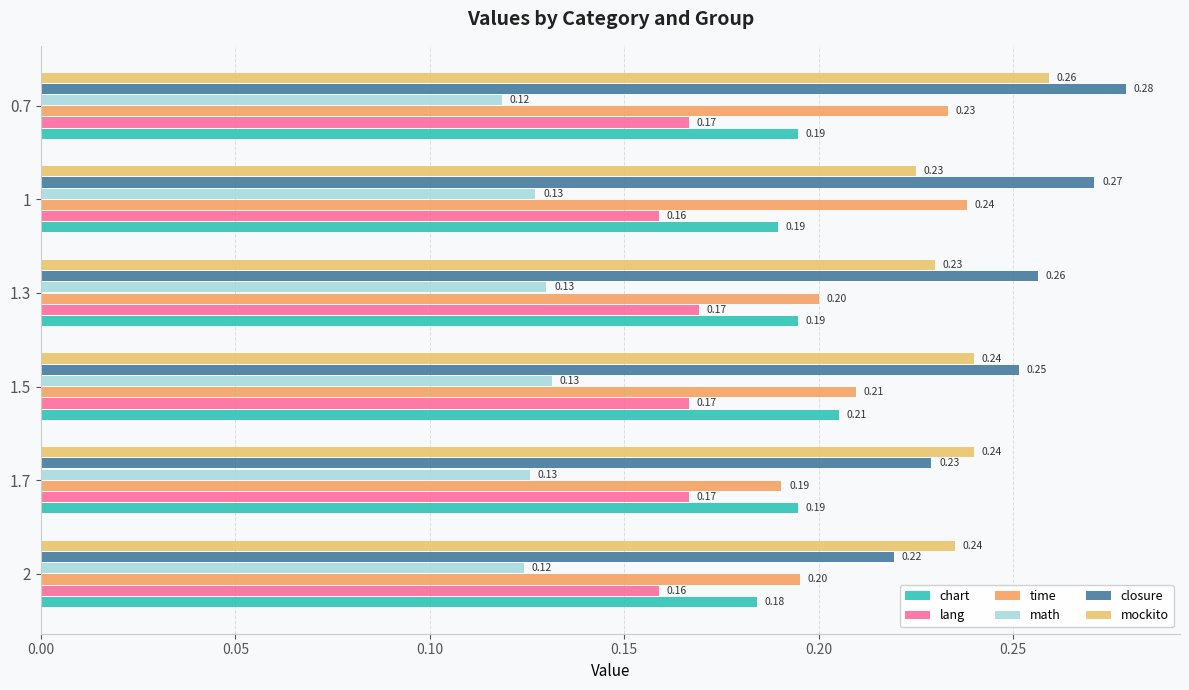

Count the number of data series in this chart.

6